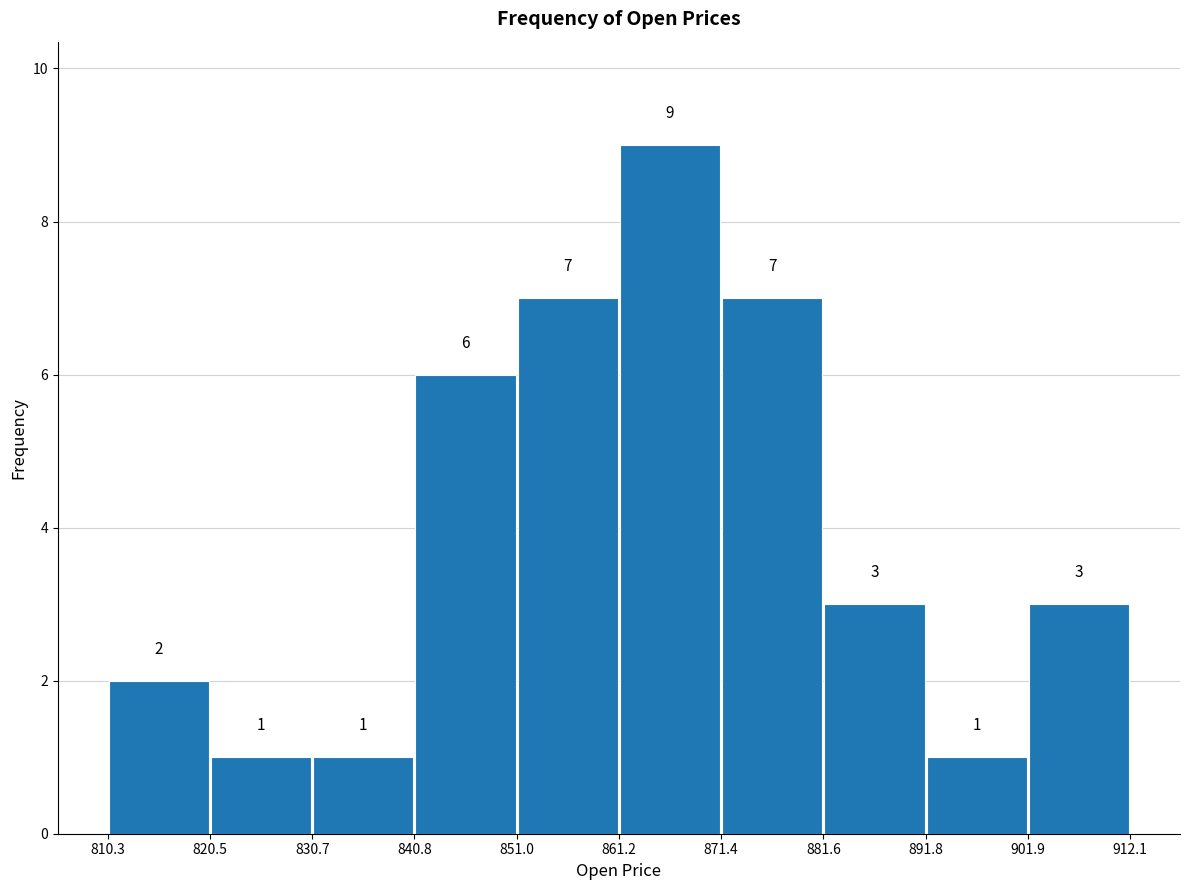

Over which range of the x-axis is the bar tallest?

861.2 to 871.4